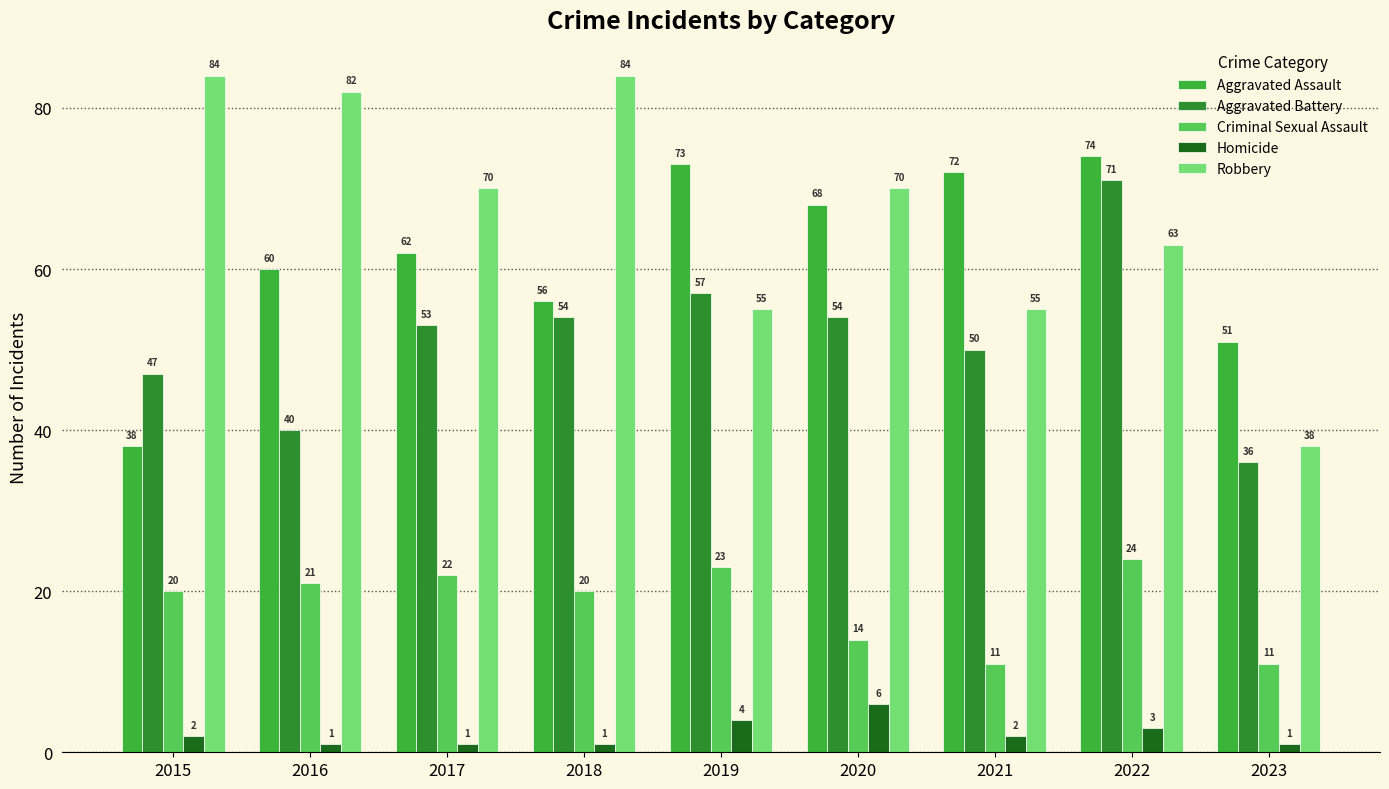

Is it true that Homicide equals 6 at 2020?

True